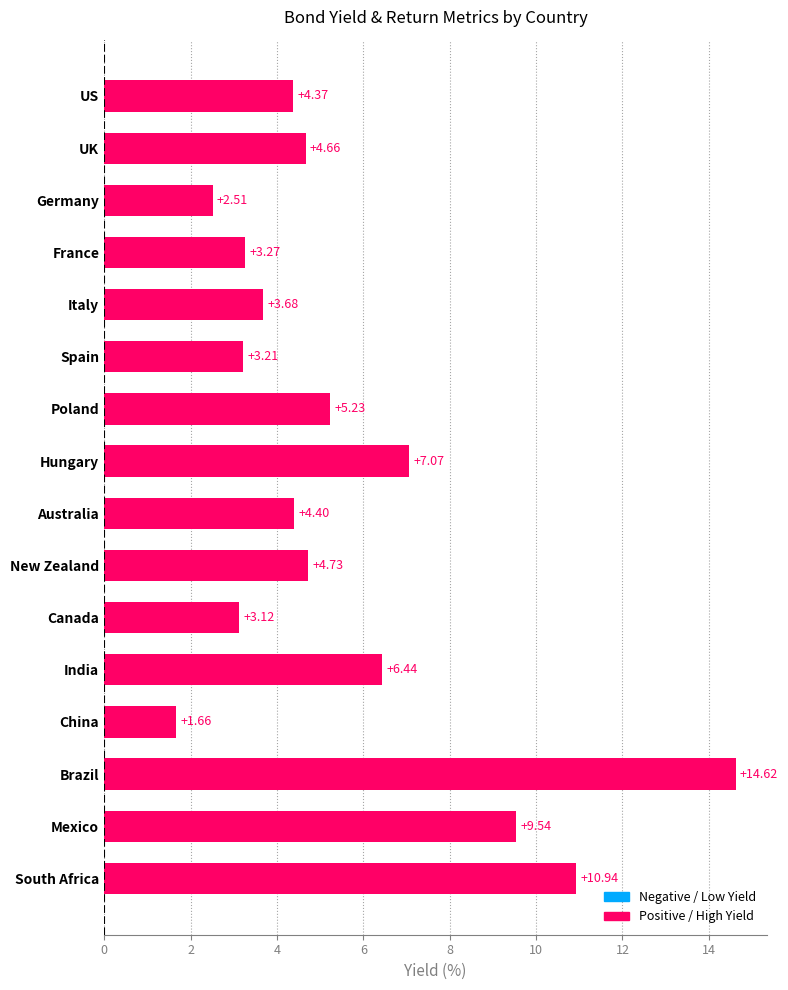

What is the sum of all values?

89.5